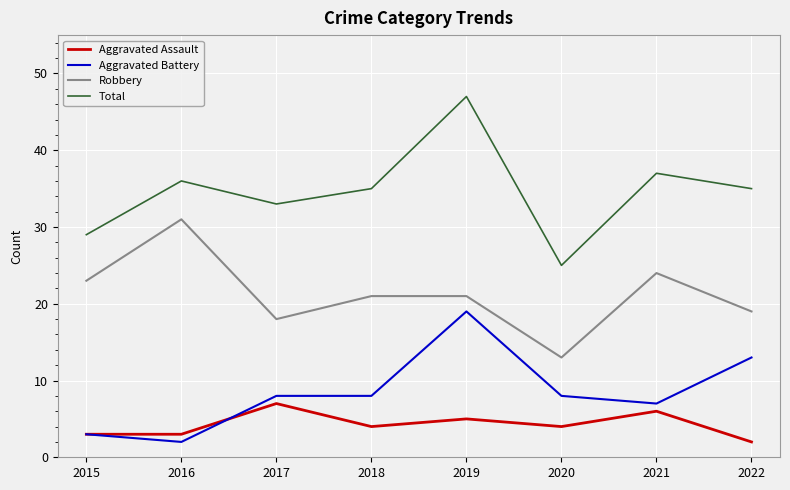

Which series has the widest spread of values?

Total